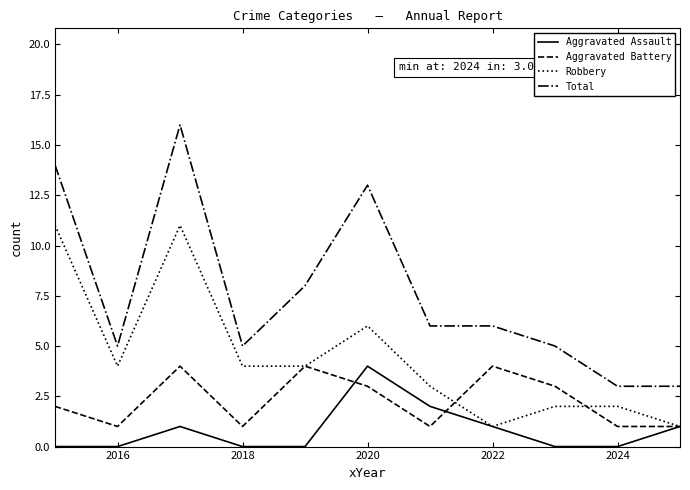

Rank the series by their average value, from lowest to highest.

Aggravated Assault, Aggravated Battery, Robbery, Total